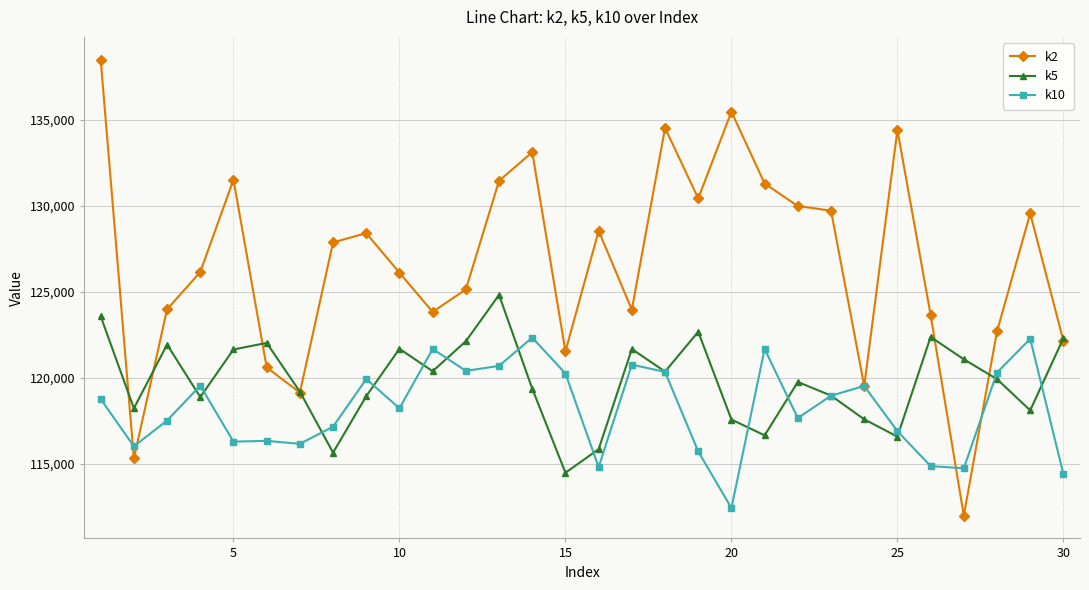

What is the minimum value for k5?

114495.1